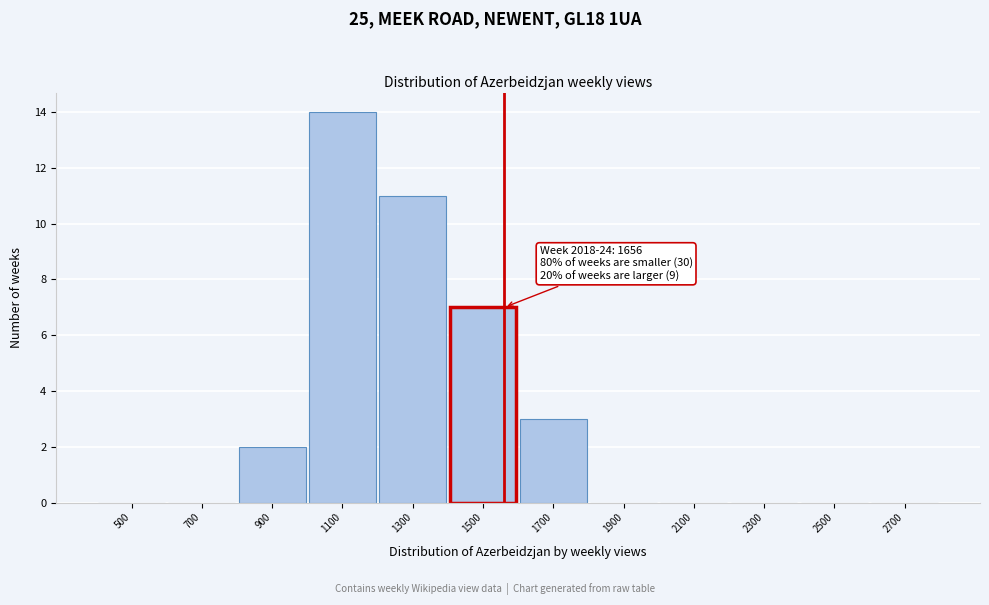

Reading left to right, extract all data points from this chart.

500=0	700=0	900=2	1100=14	1300=11	1500=7	1700=3	1900=0	2100=0	2300=0	2500=0	2700=0